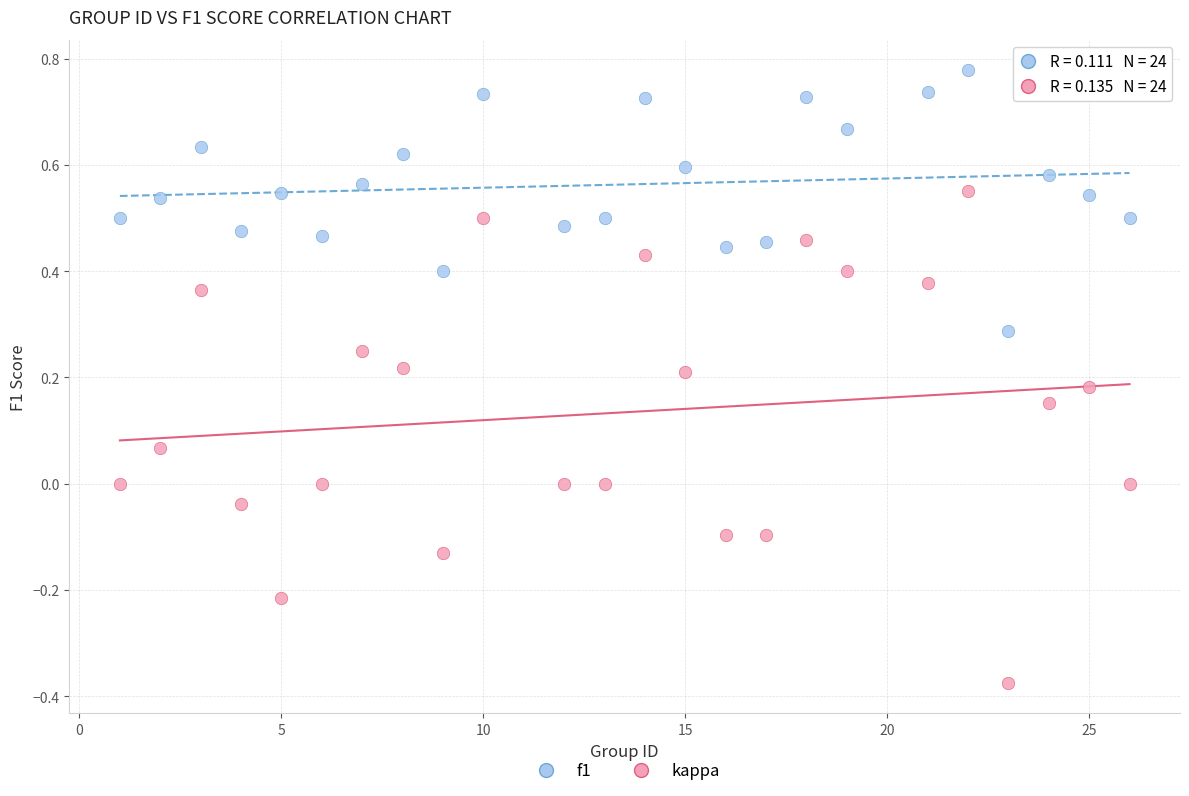

Across all data points, what is the range of Y values (max minus min)?

1.2